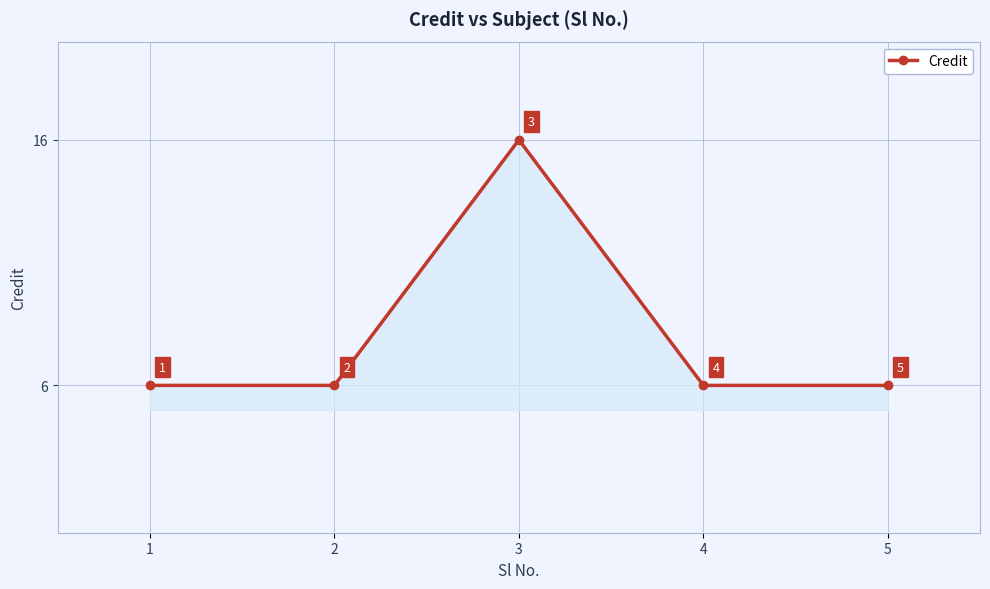

Reading left to right, what are all the values shown in this chart?

6	6	16	6	6